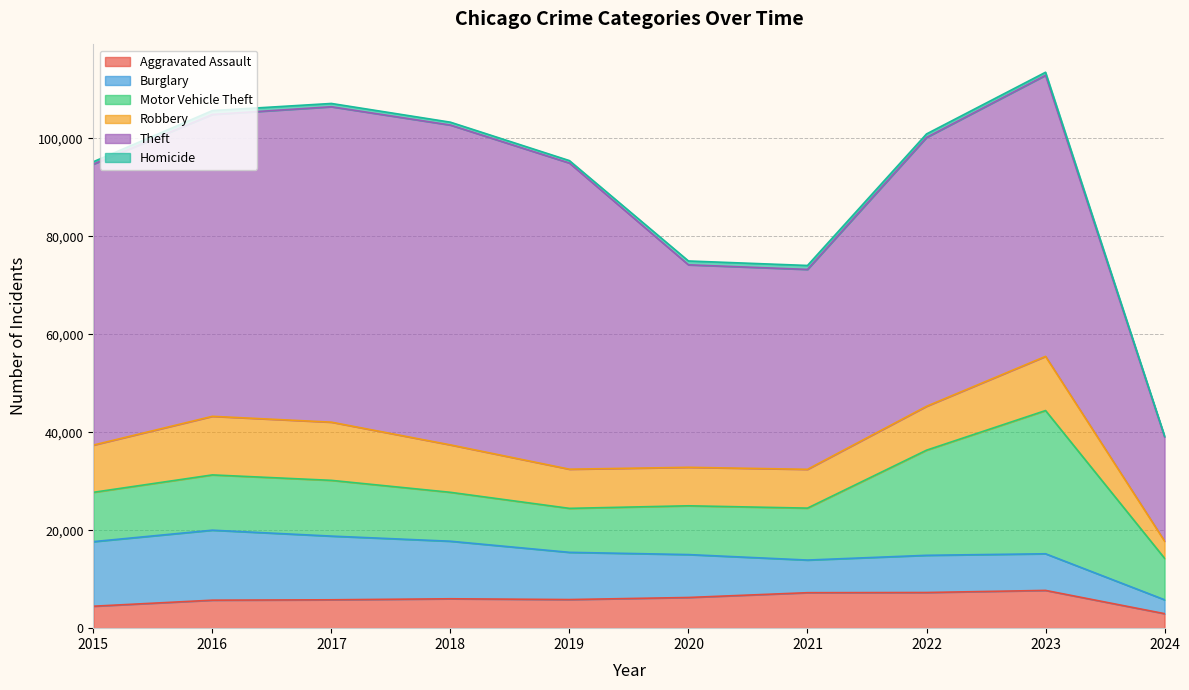

What is the difference between the second highest and second lowest values in the Robbery series?

4025